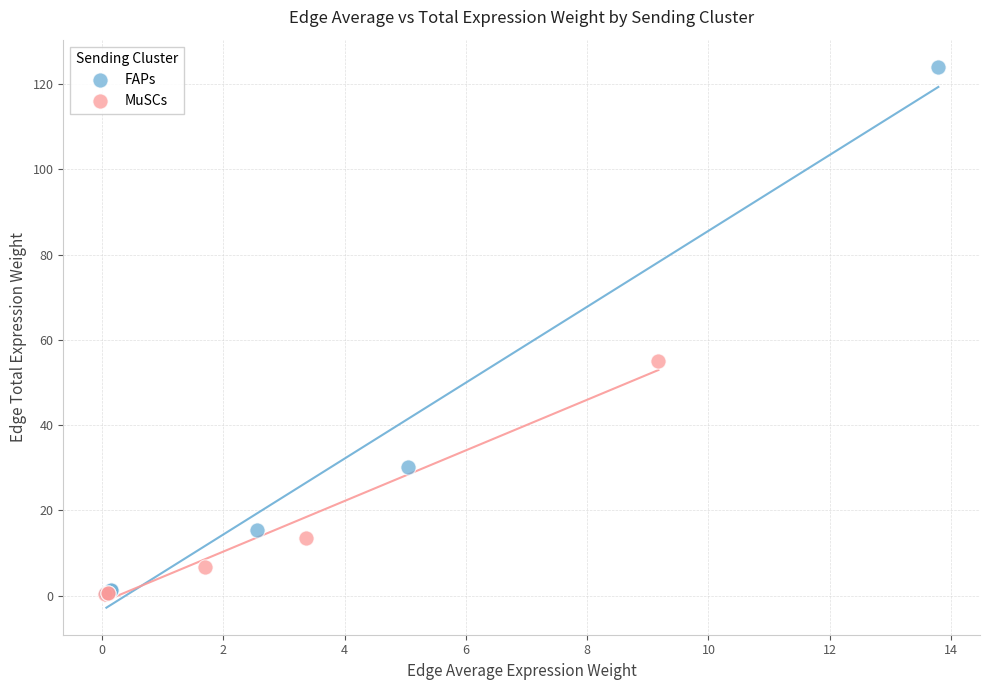

What are all the series names shown in the legend?

FAPs, MuSCs